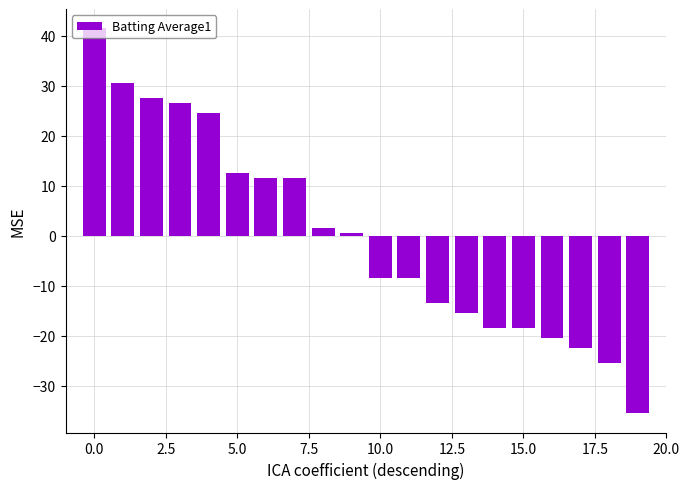

What is the minimum value shown in the chart?

-35.5